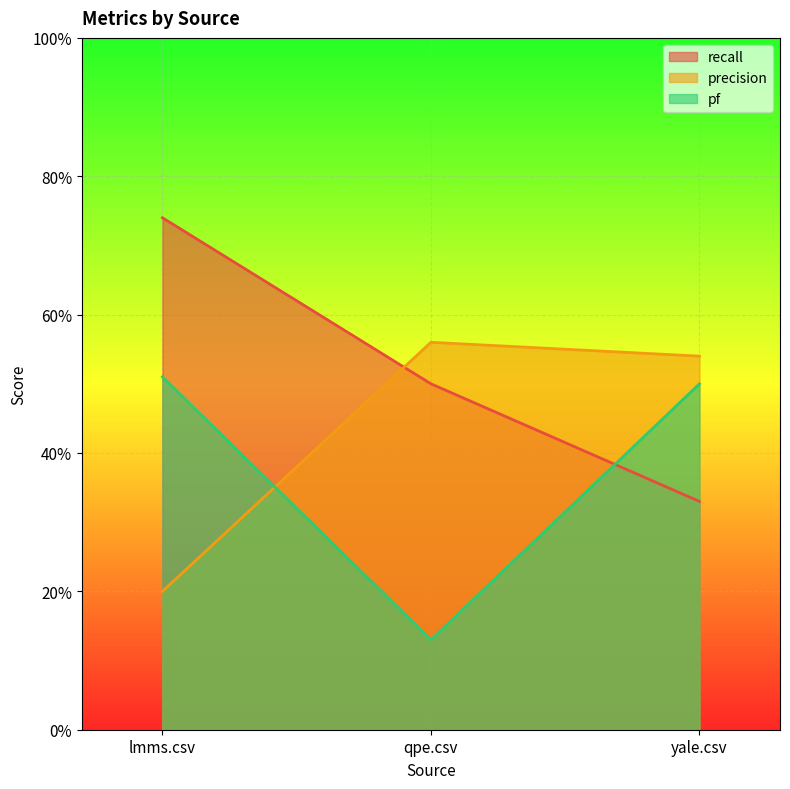

What are all the series names shown in the legend?

recall, precision, pf